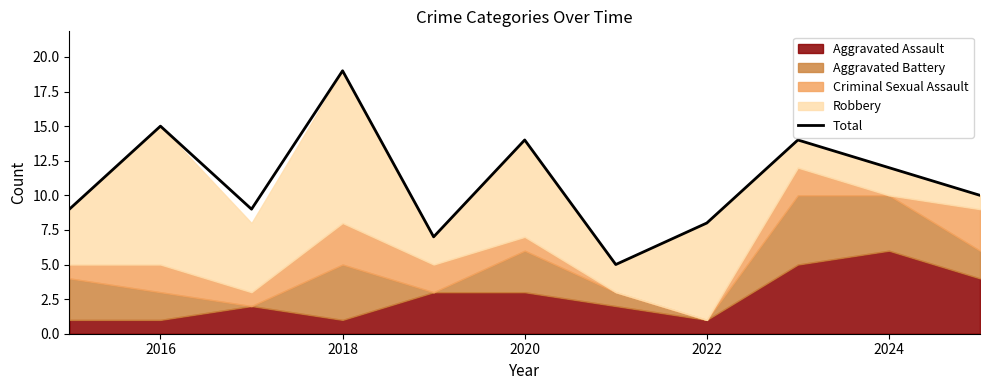

What is the lowest value of the Total series?

5